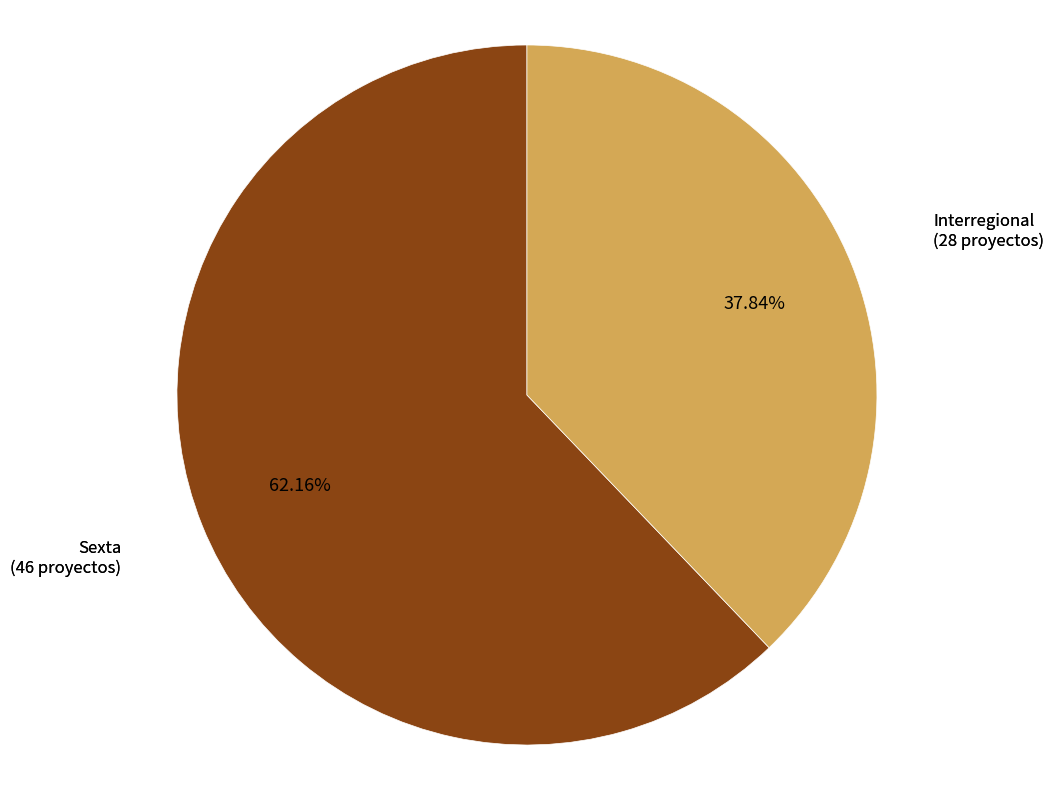

Is there any slice that represents more than half of the pie?

Yes